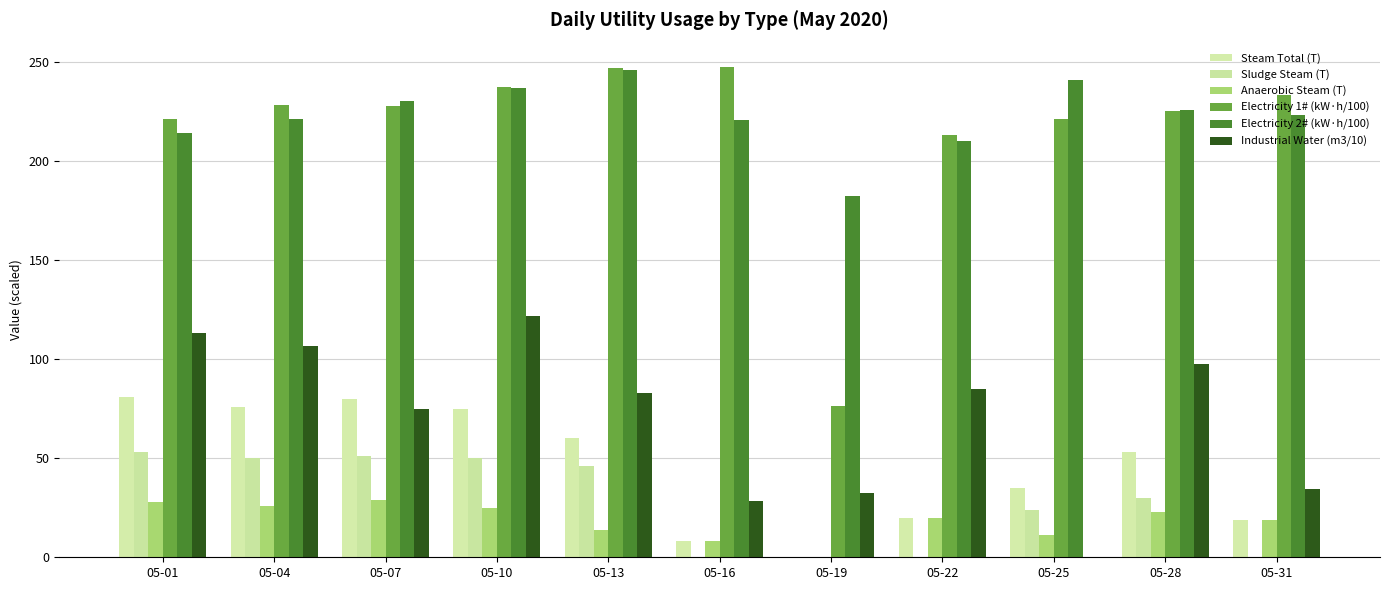

Reading left to right, transcribe all the data shown in this chart.

Steam Total (T): 81.0	76.0	80.0	75.0	60.0	8.0	0.0	20.0	35.0	53.0	19.0
Sludge Steam (T): 53.0	50.0	51.0	50.0	46.0	0.0	0.0	0.0	24.0	30.0	0.0
Anaerobic Steam (T): 28.0	26.0	29.0	25.0	14.0	8.0	0.0	20.0	11.0	23.0	19.0
Electricity 1# (kW·h/100): 221.2	228.2	227.8	237.3	246.9	247.3	76.4	212.9	221.0	225.3	233.0
Electricity 2# (kW·h/100): 214.1	221.0	230.0	236.8	246.1	220.8	182.2	209.8	240.9	225.8	223.3
Industrial Water (m3/10): 113.2	106.5	74.9	121.6	83.1	28.6	32.3	85.0	0.0	97.7	34.4